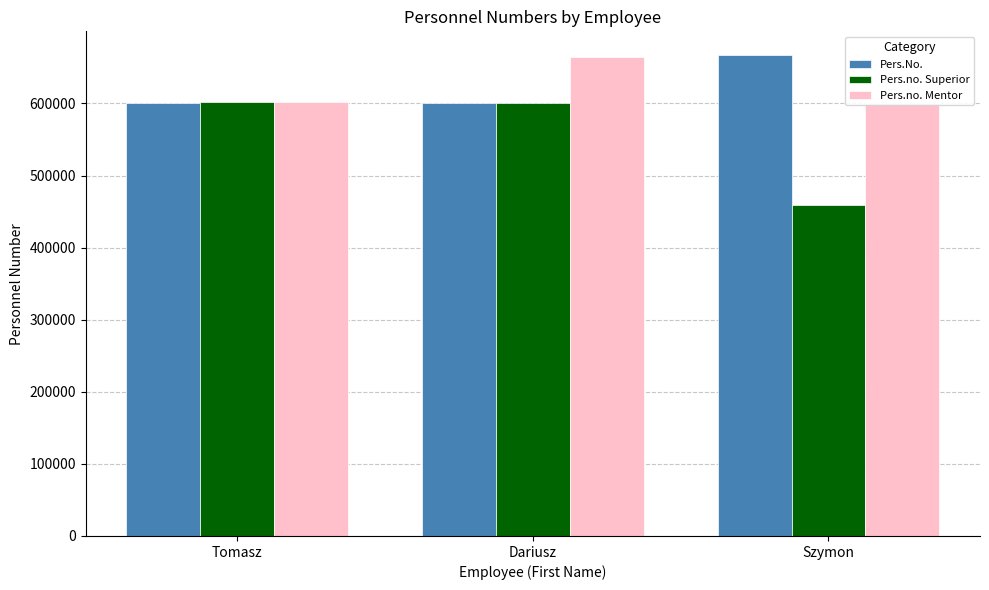

Is it true that Pers.no. Superior equals 954214 at Tomasz?

False